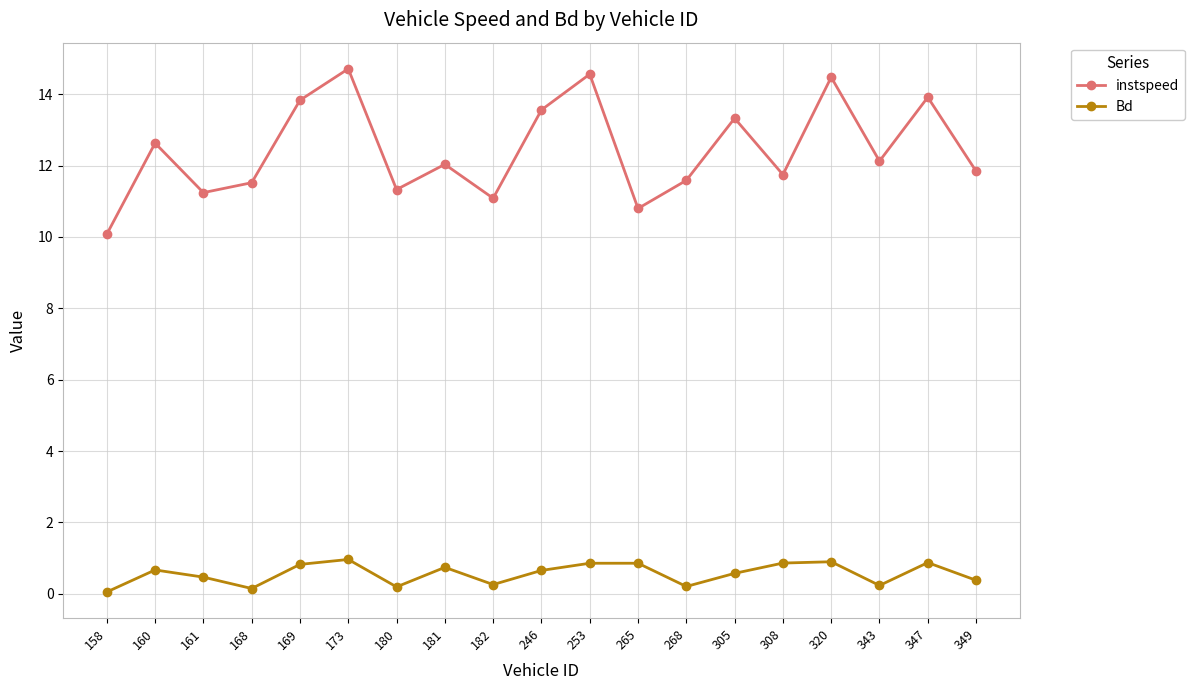

Which series has the largest total across all categories?

instspeed